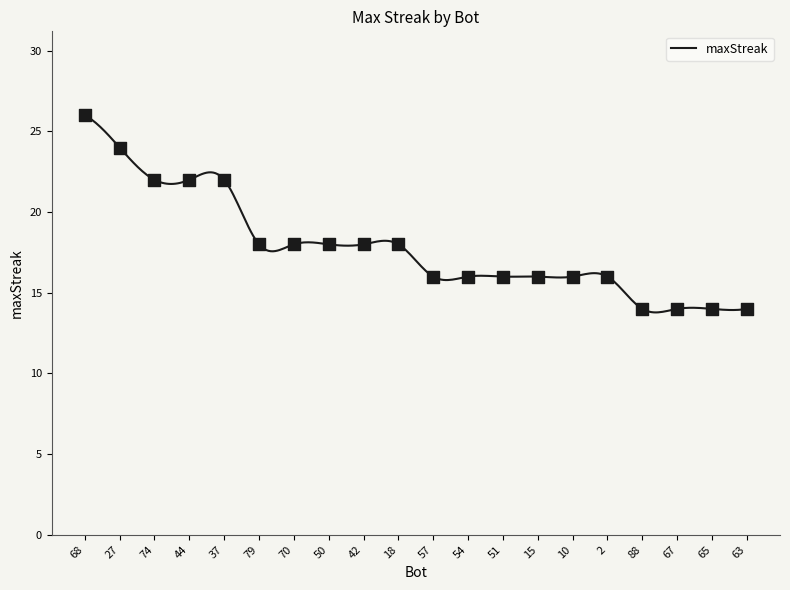

Between 54 and 2, which is larger?

54